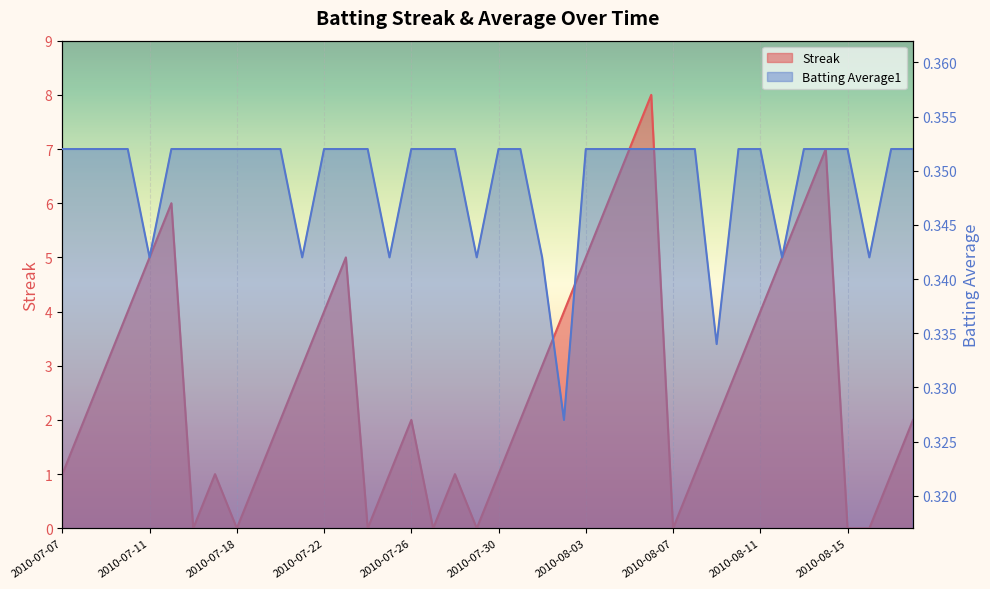

Which category has the lowest value across all series?

2010-07-16